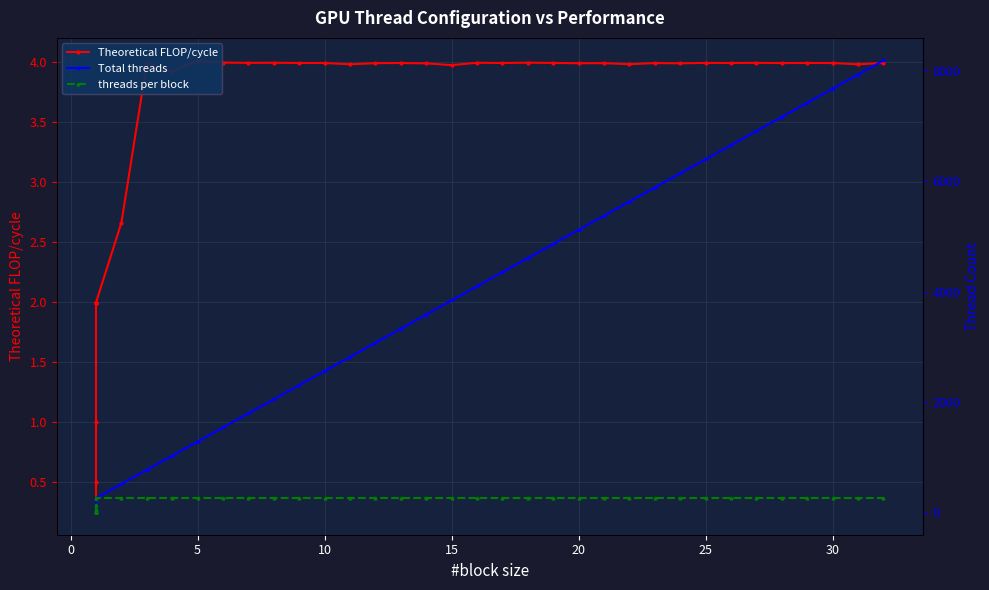

Rank the series by their maximum value, from highest to lowest.

Total threads, threads per block, Theoretical FLOP/cycle